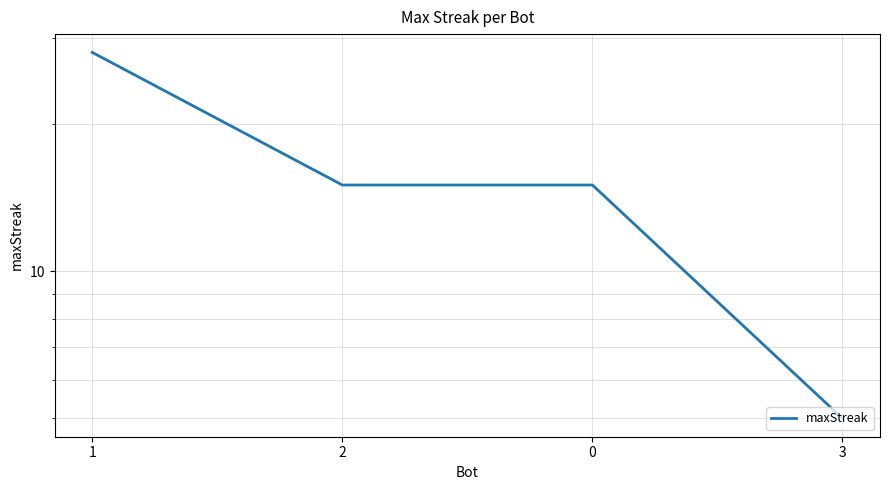

Which category has the highest value across all series?

1